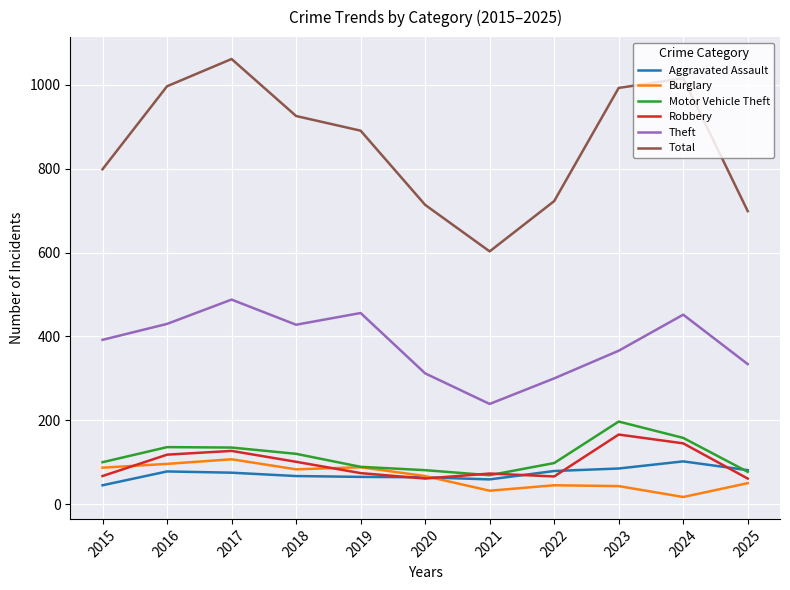

The value of Aggravated Assault at 2019 is 26. True or false?

False